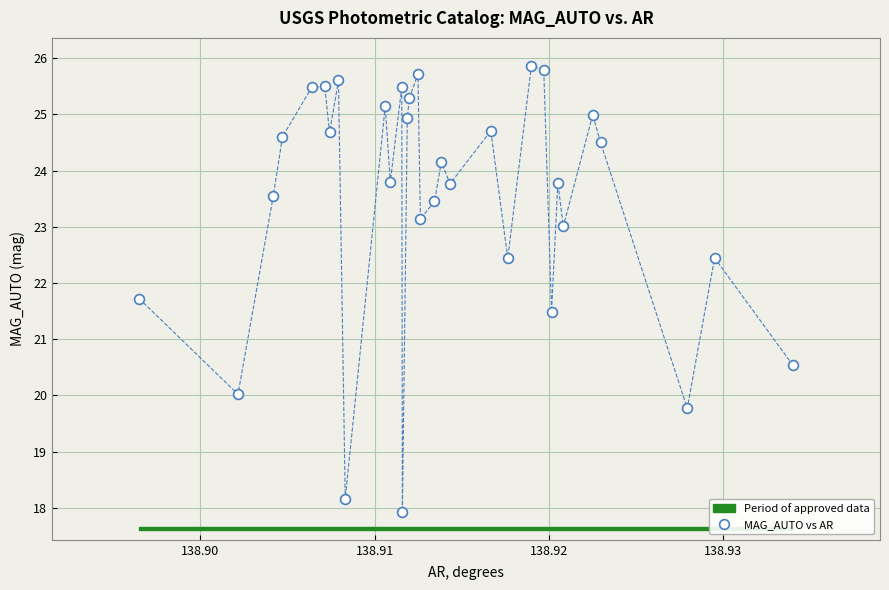

What is the range of Y values (max minus min)?

7.9